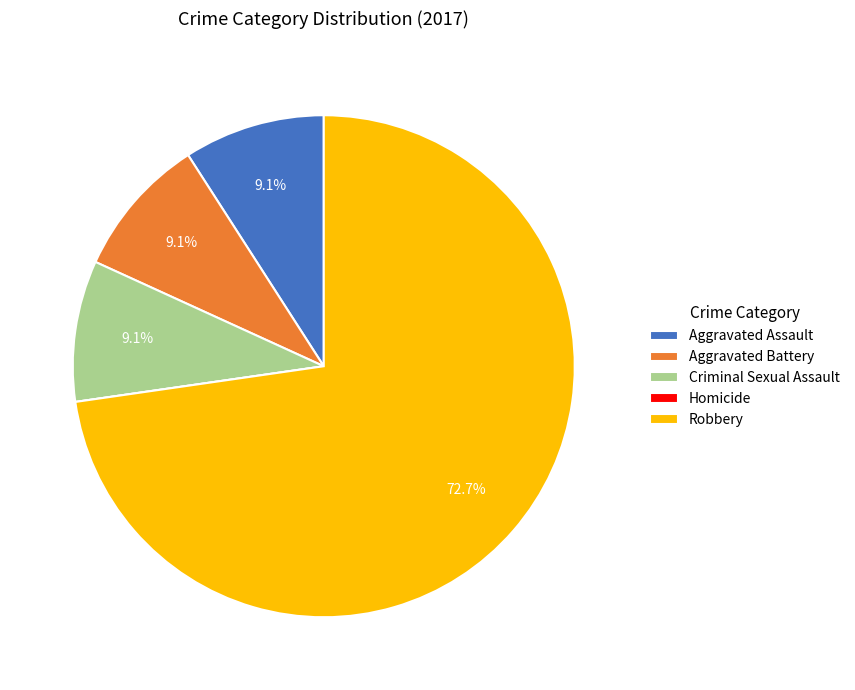

What portion of the pie excludes Criminal Sexual Assault?

90.9%